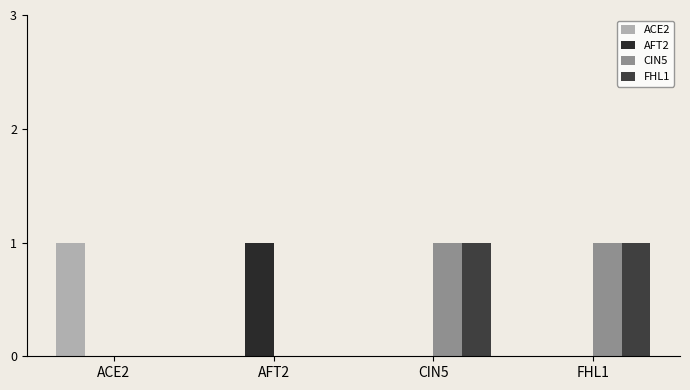

Count the number of data series in this chart.

4